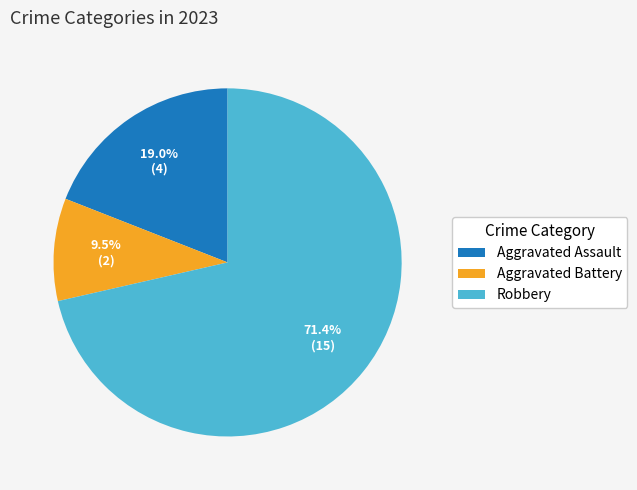

Which category has the smallest portion of the pie?

Aggravated Battery